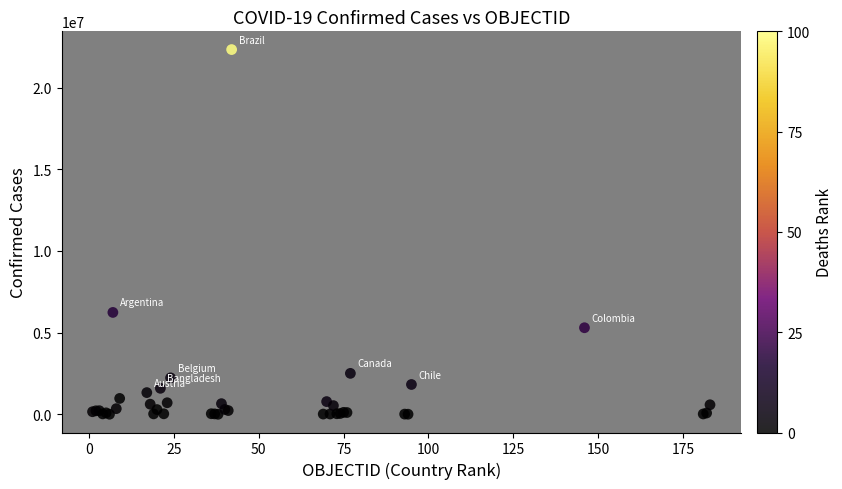

What Y value in the scatter plot is closest to 11165506?

6237525